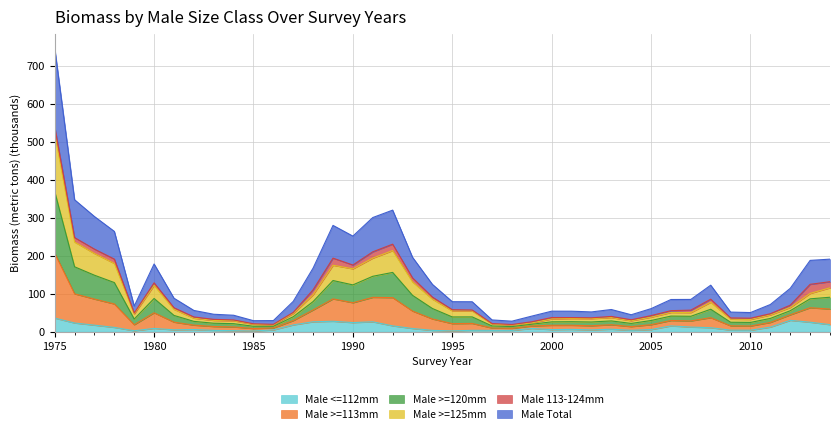

What is the value of the Male Total point at the 20th from the left?

33.5